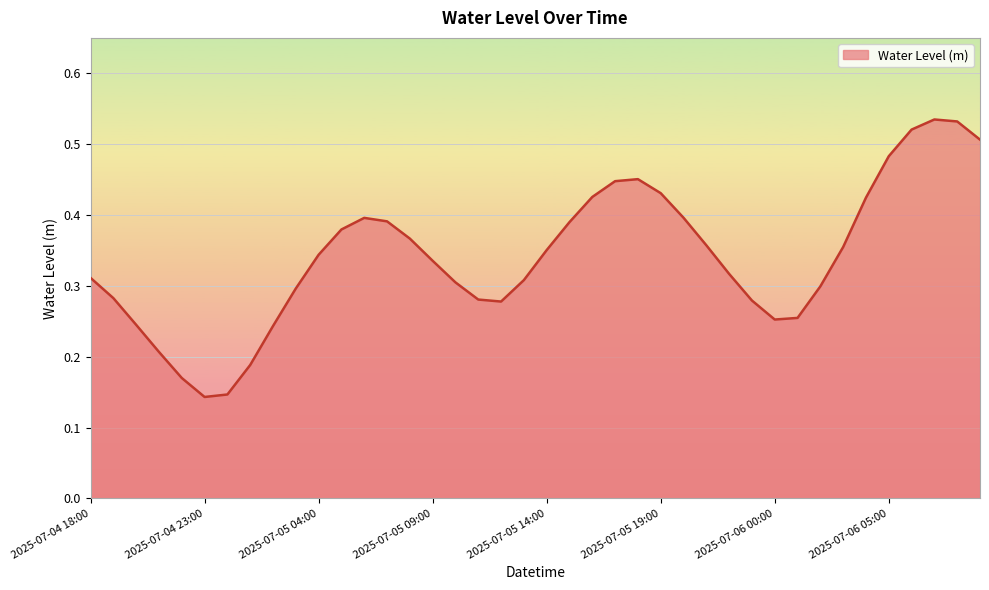

At which category does the chart reach its minimum across all series?

2025-07-04 23:00